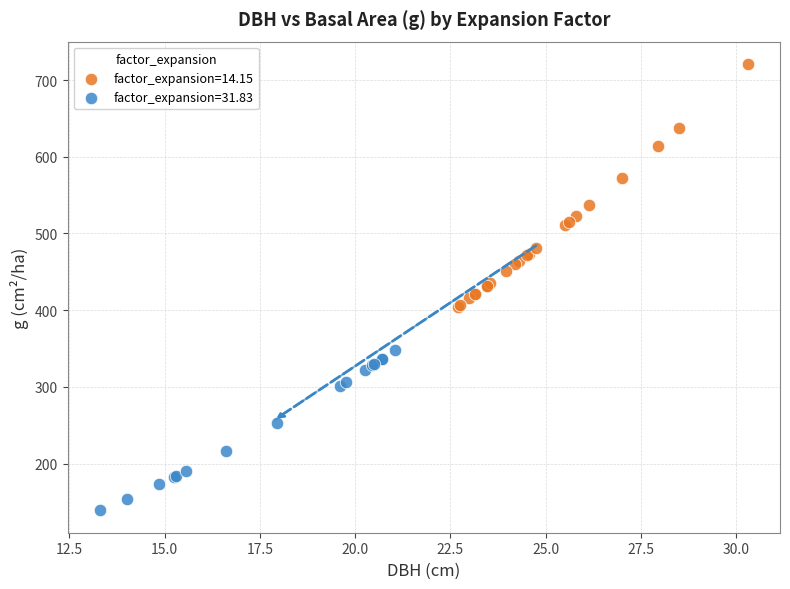

Which series has the widest spread of Y values?

factor_expansion=14.15